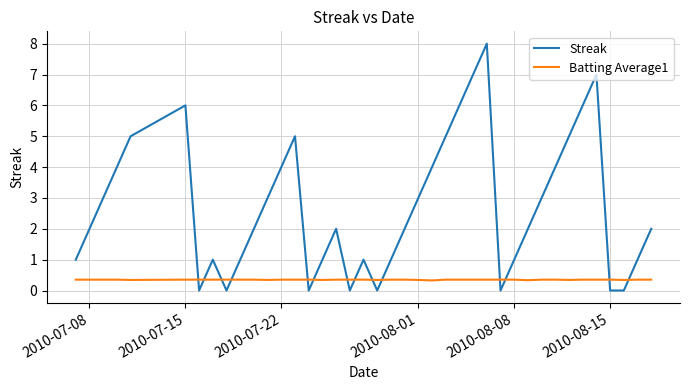

Rank the series by their maximum value, from lowest to highest.

Batting Average1, Streak